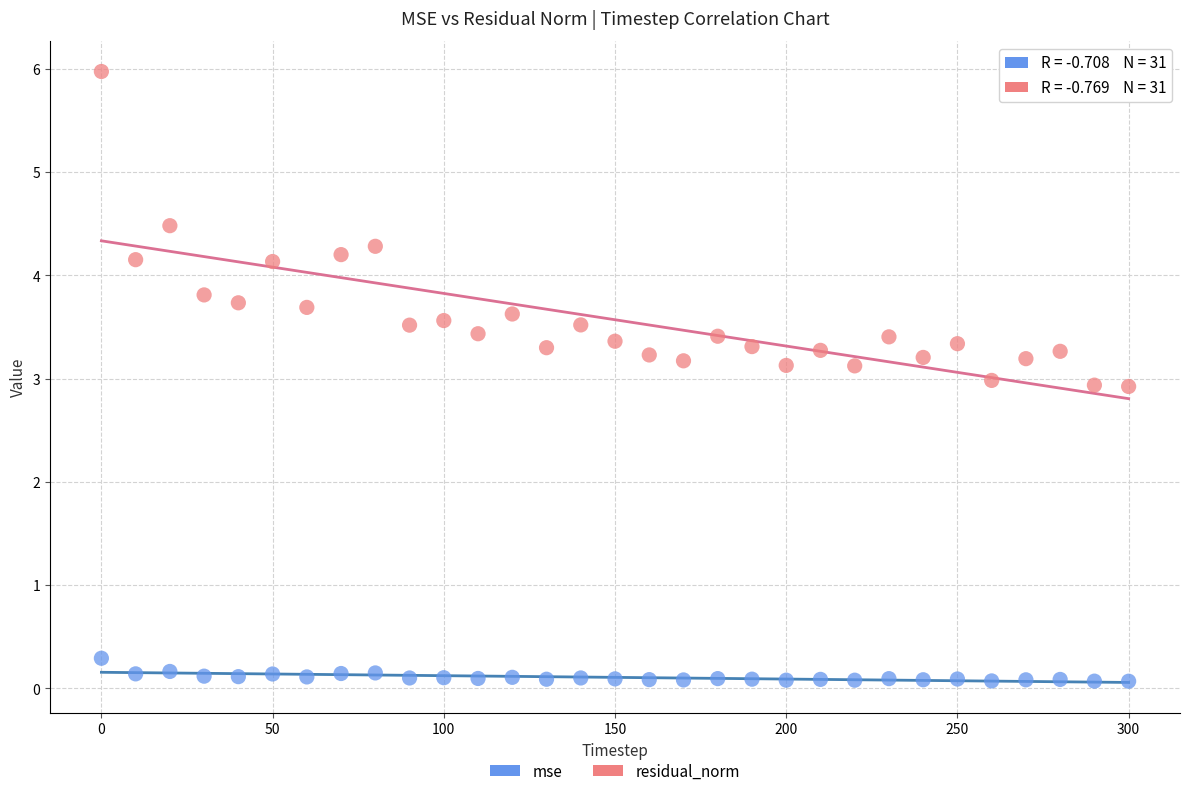

Which series reaches the minimum Y coordinate?

mse